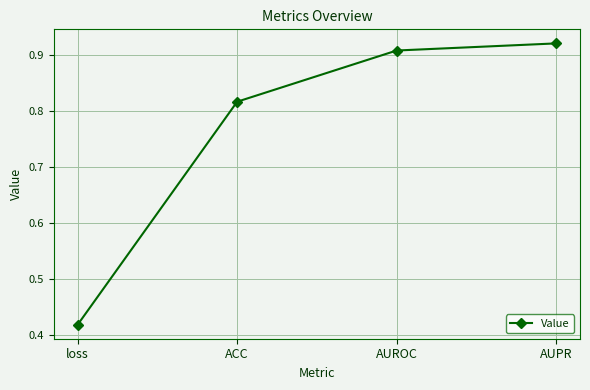

The value at AUROC is 0.3. True or false?

False